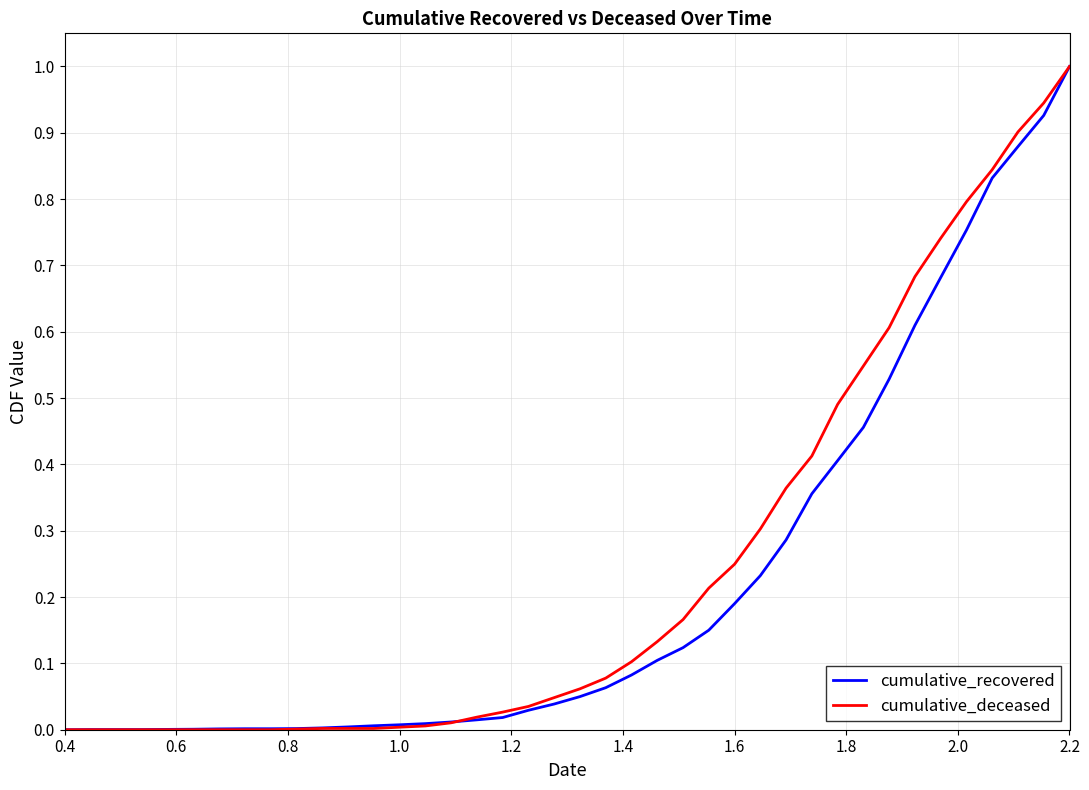

What is the greatest value displayed?

1.0